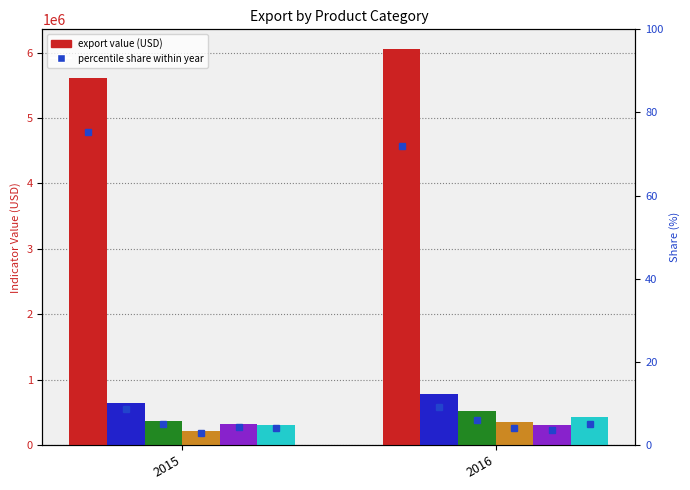

Is it true that Articles of apparel (knitted) equals 5612981.0 at 2015?

True